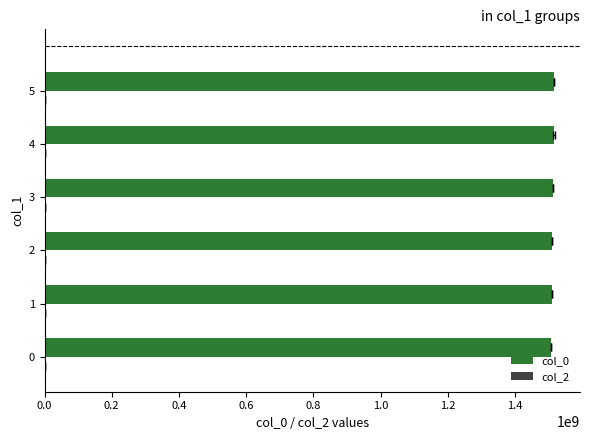

Which series has the largest range (max minus min)?

col_0